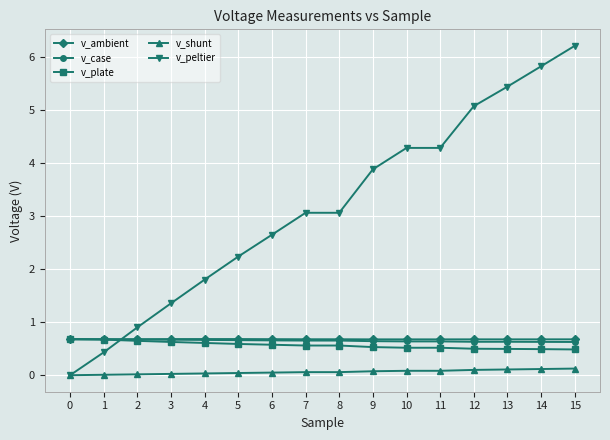

What is the difference between the second highest and minimum values in the v_plate series?

0.2